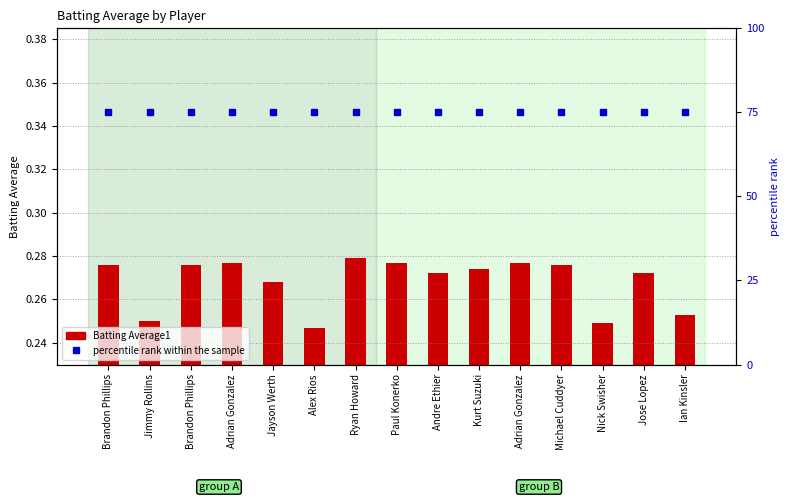

What is the value of the percentile rank within the sample bar at the 2nd from the left?

75.0